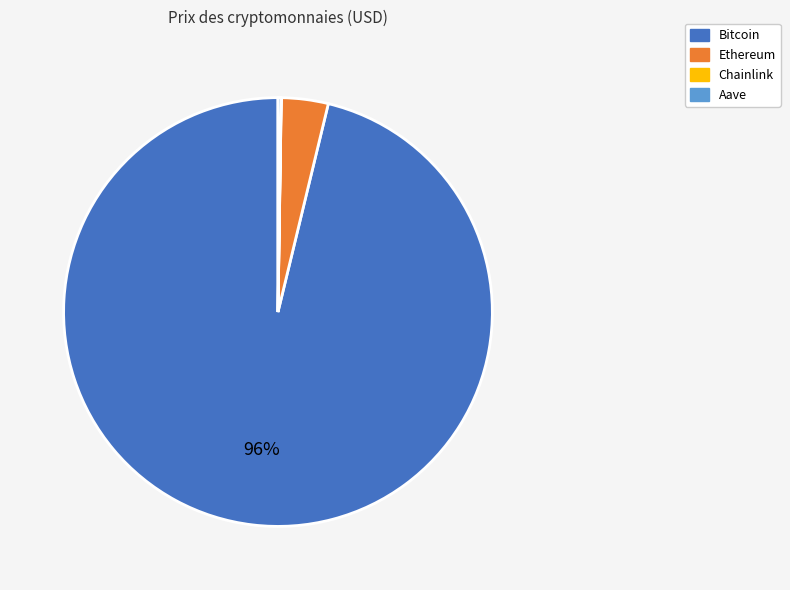

What percentage is the Ethereum slice, to the nearest percent?

4%